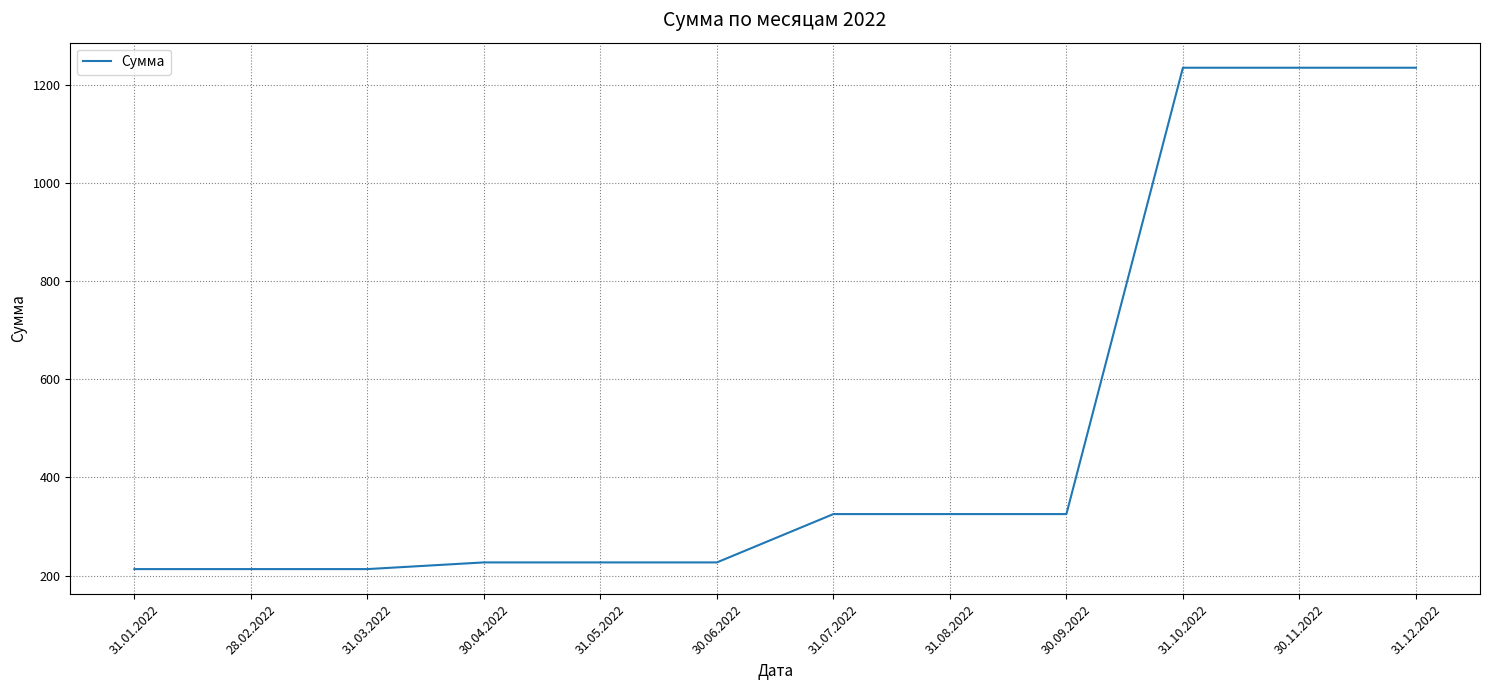

What is the greatest value displayed?

1234.3